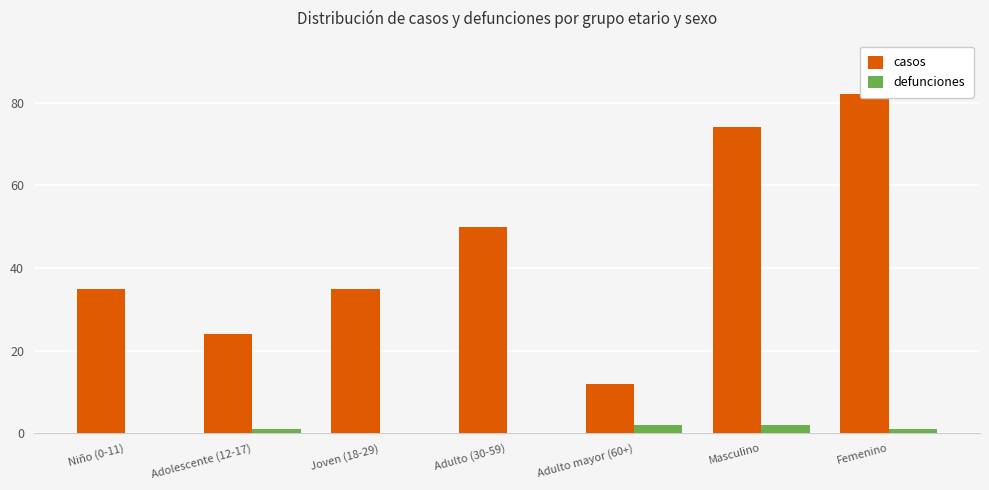

How many data points in defunciones are less than 1?

3